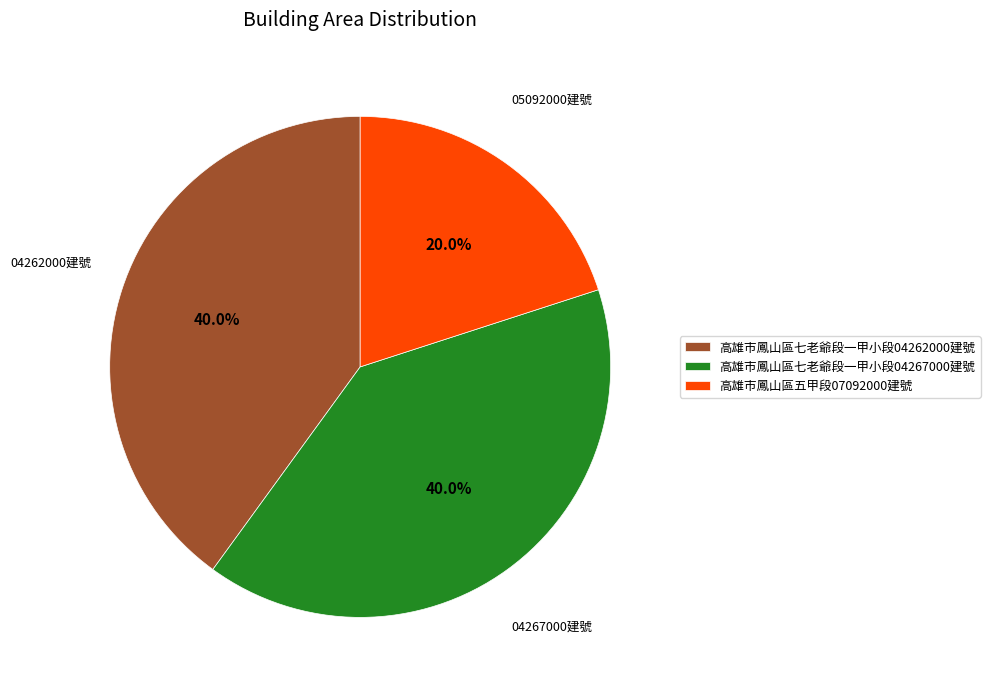

To the nearest percent, what portion does 高雄市鳳山區七老爺段一甲小段04267000建號 represent?

40%